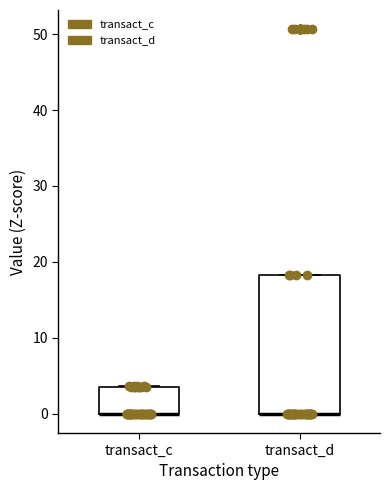

Reading left to right, transcribe this box plot: for each box, give where its median line is, the range the box spans, and where its two whiskers end, as read against the y-axis. The values are not printed on the chart, so give them approximately, as read against the axis.

transact_c: median 0 (drawn on the box's lower edge), box 0 to 4, whiskers 0 to 4
transact_d: median 0 (drawn on the box's lower edge), box 0 to 18, whiskers 0 to 18